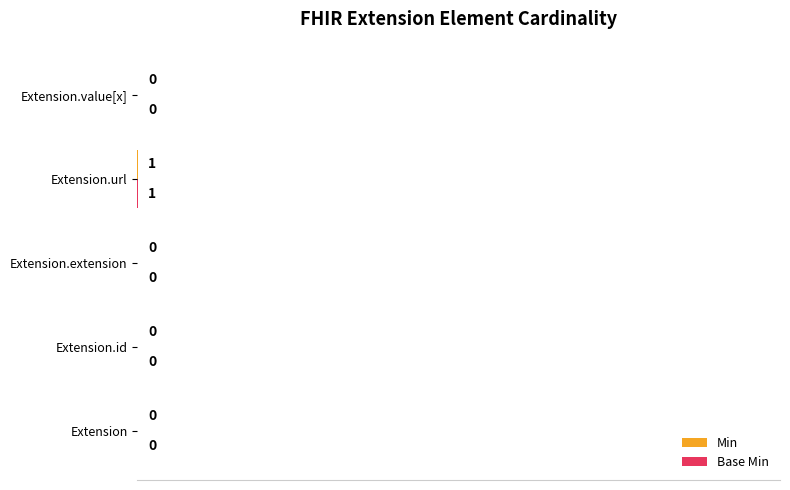

What is the difference between the maximum and minimum values in the Base Min series?

0.1